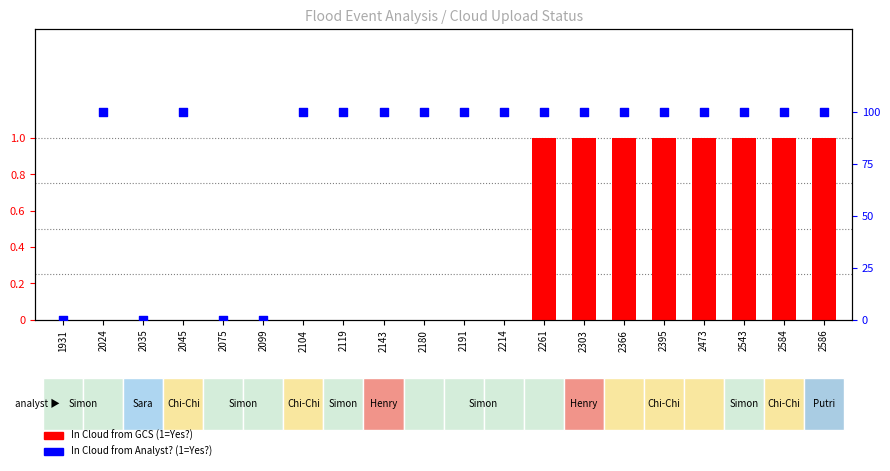

Which series has the largest total across all categories?

In Cloud from Analyst? (1=Yes?)